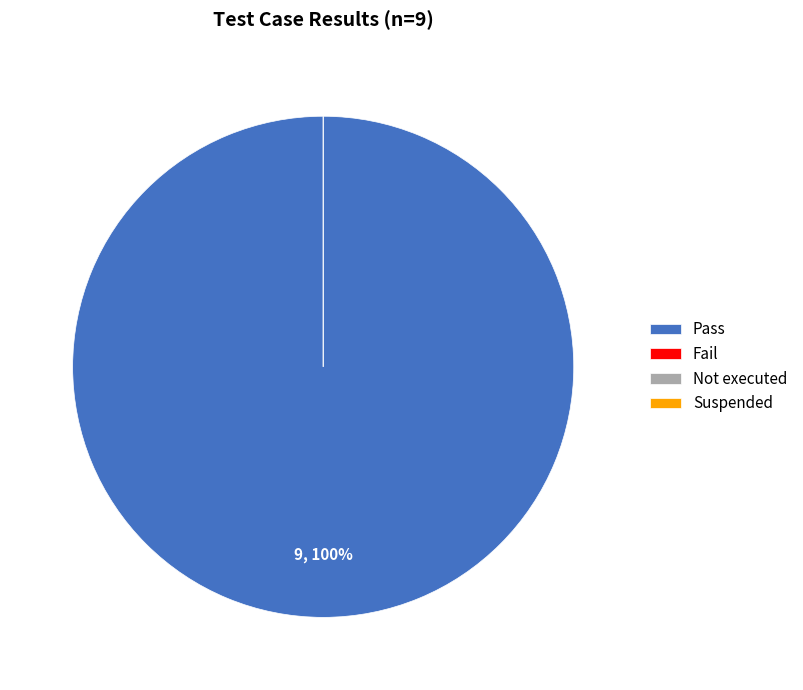

The Pass slice represents 91% of the pie. True or false?

False